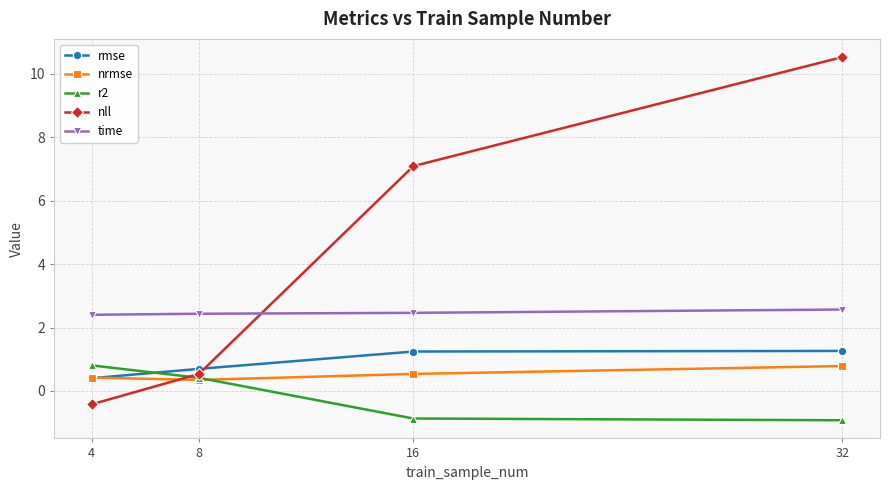

Read the nll value at 8.

0.5